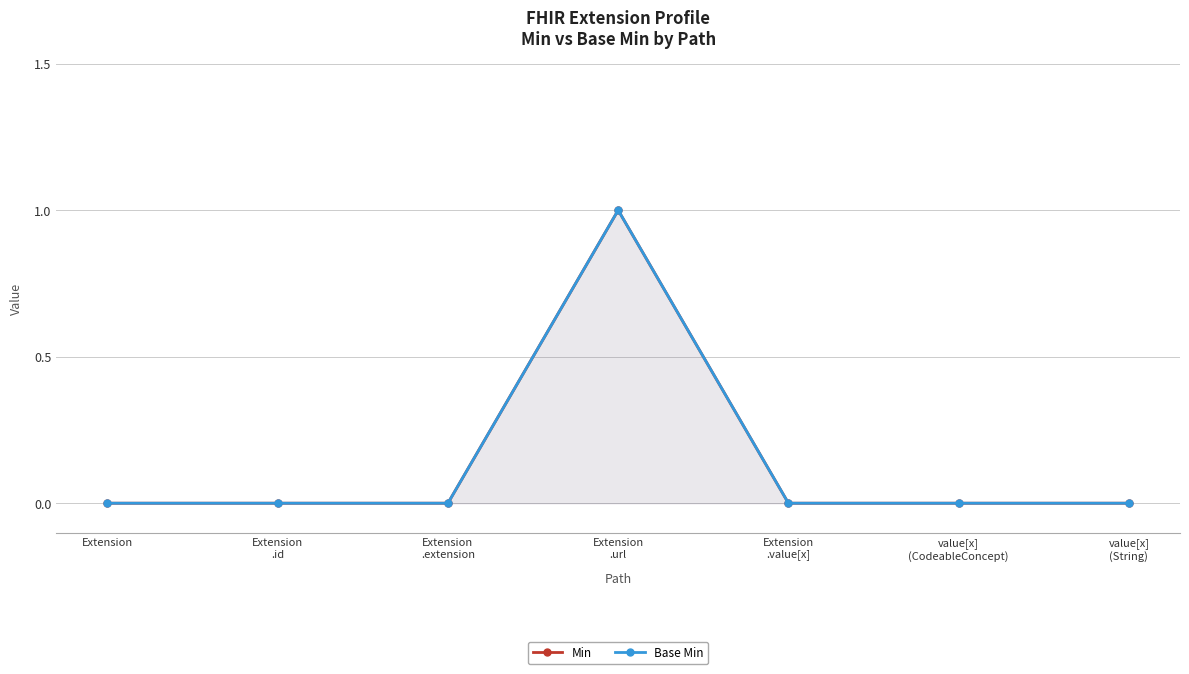

Reading right to left, what are all the values shown in this chart?

Min: value[x]
(String)=0	value[x]
(CodeableConcept)=0	Extension
.value[x]=0	Extension
.url=1	Extension
.extension=0	Extension
.id=0	Extension=0
Base Min: value[x]
(String)=0	value[x]
(CodeableConcept)=0	Extension
.value[x]=0	Extension
.url=1	Extension
.extension=0	Extension
.id=0	Extension=0